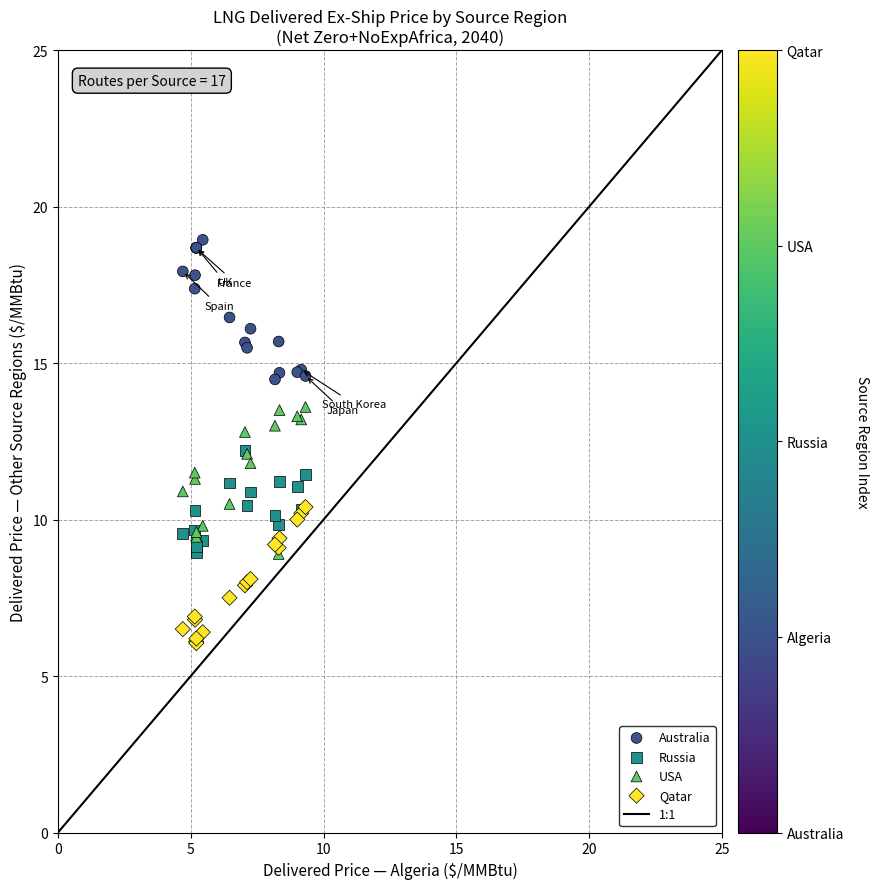

Which series reaches the minimum Y coordinate?

Qatar